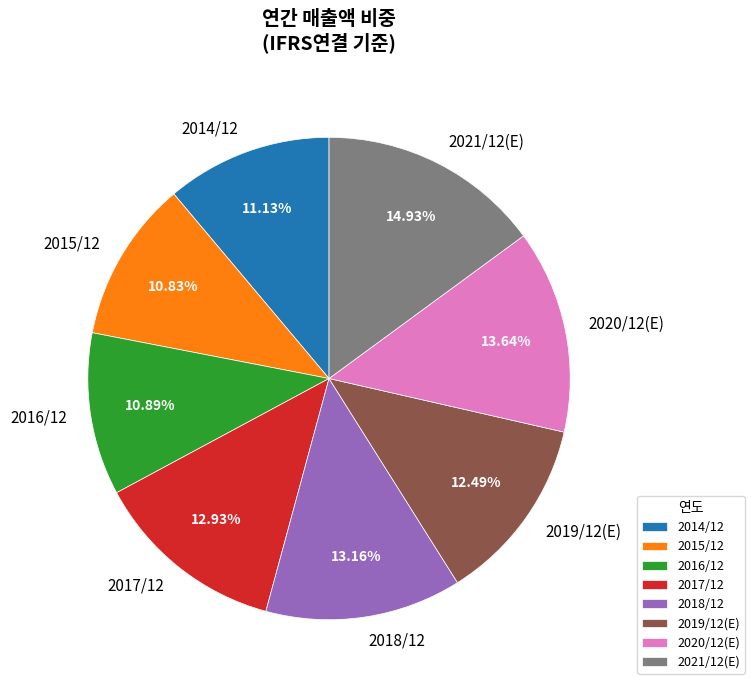

Count the number of slices in the pie.

8